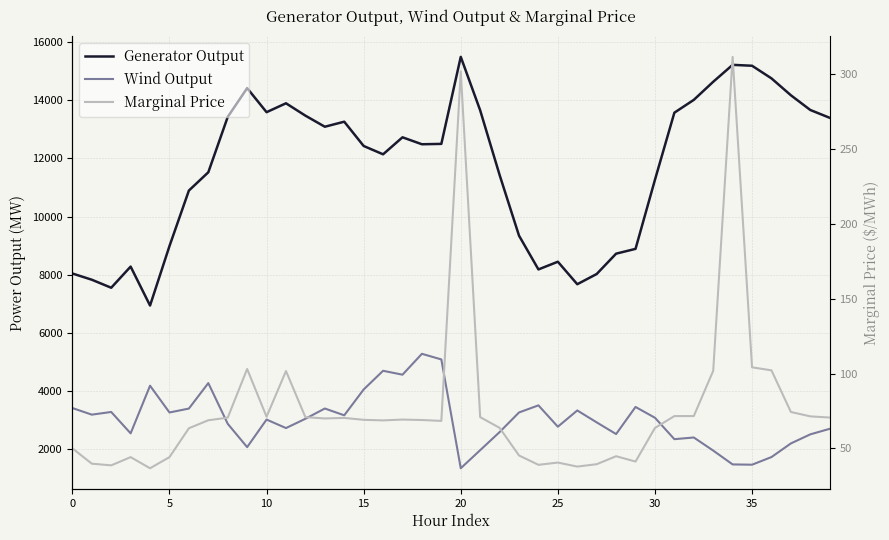

Does the chart display data point markers on the line(s)?

No